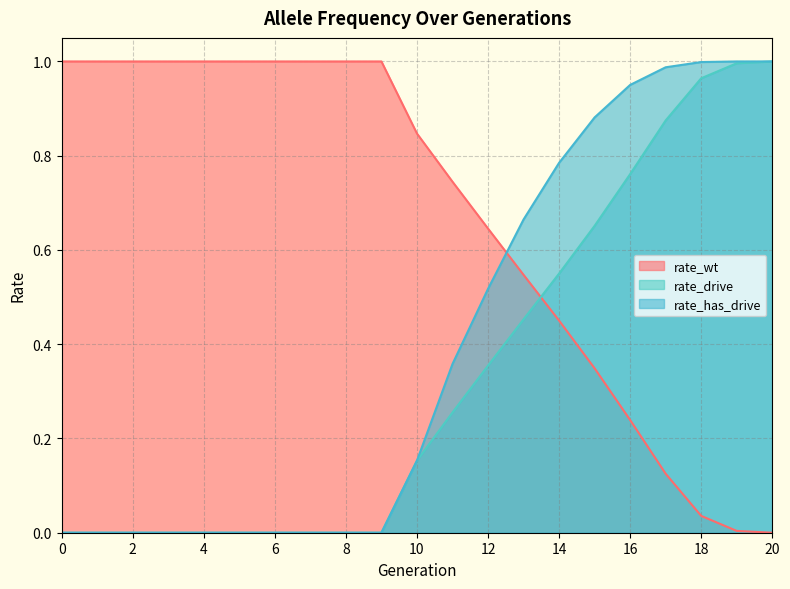

Is it true that rate_wt equals 0.4 at 1?

False